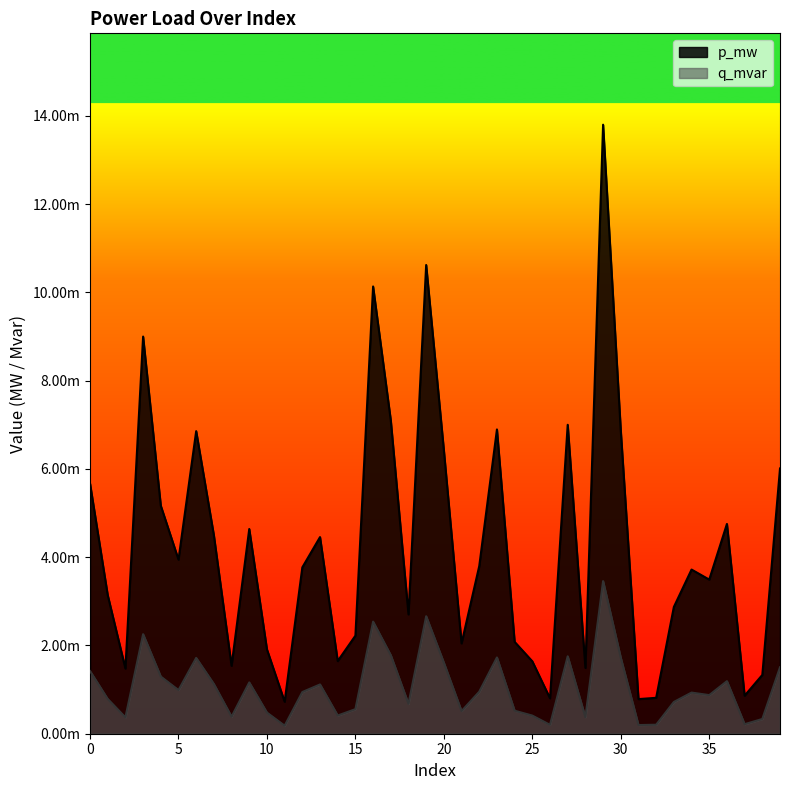

At which category does p_mw reach its first local peak?

3